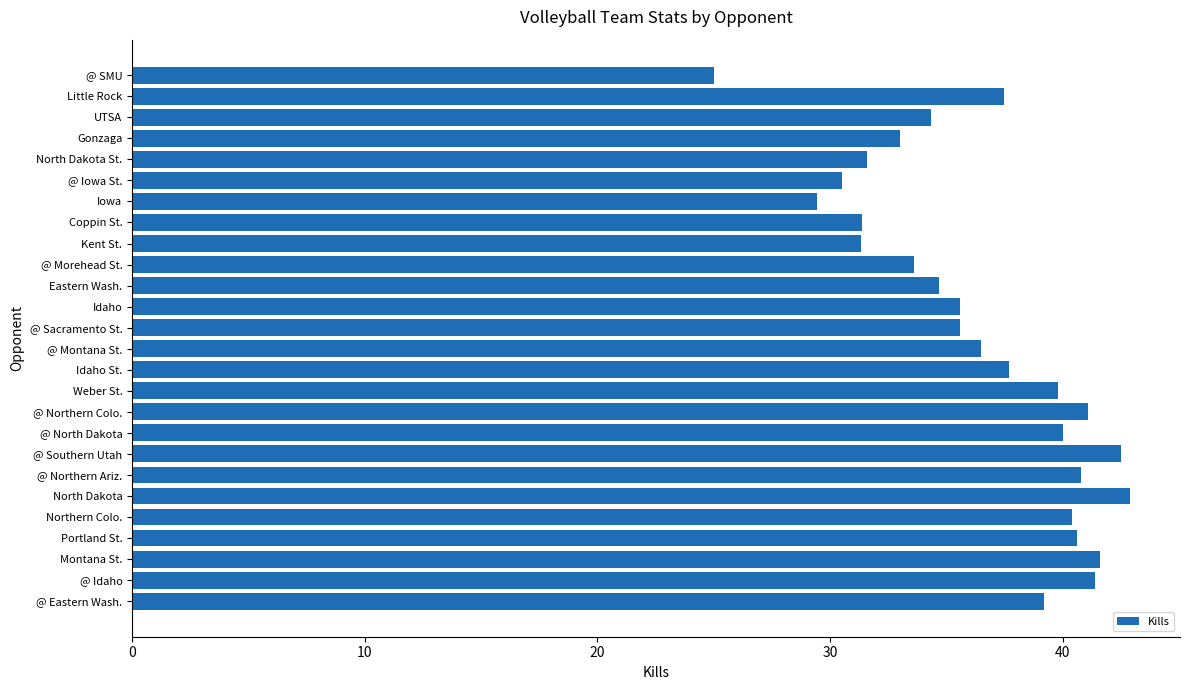

What is the minimum value shown in the chart?

25.0